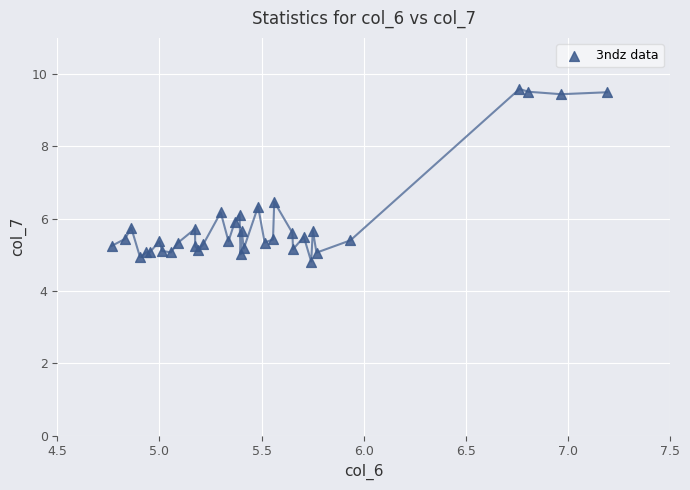

What Y value in the scatter plot is closest to 7?

6.5